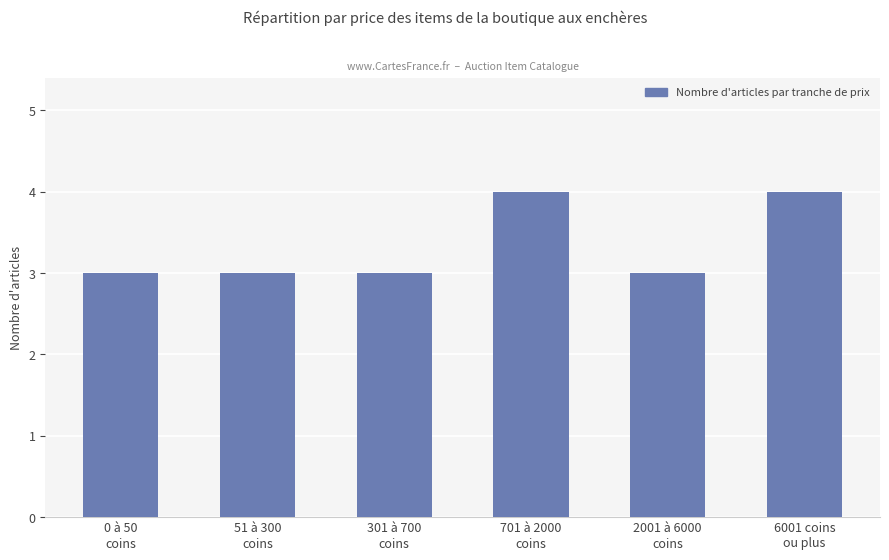

What is the greatest value displayed?

4